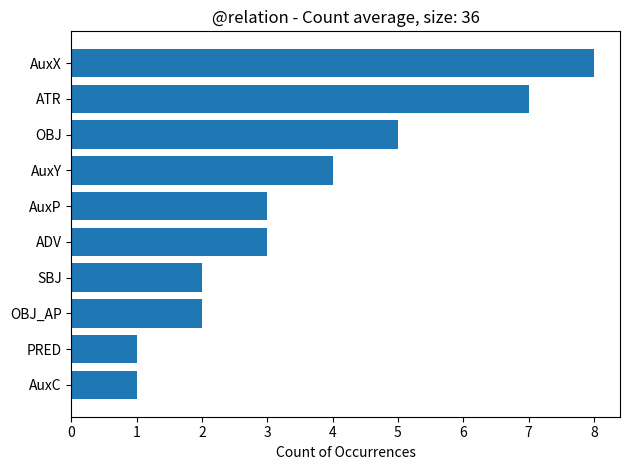

The value at OBJ_AP is 2. True or false?

True